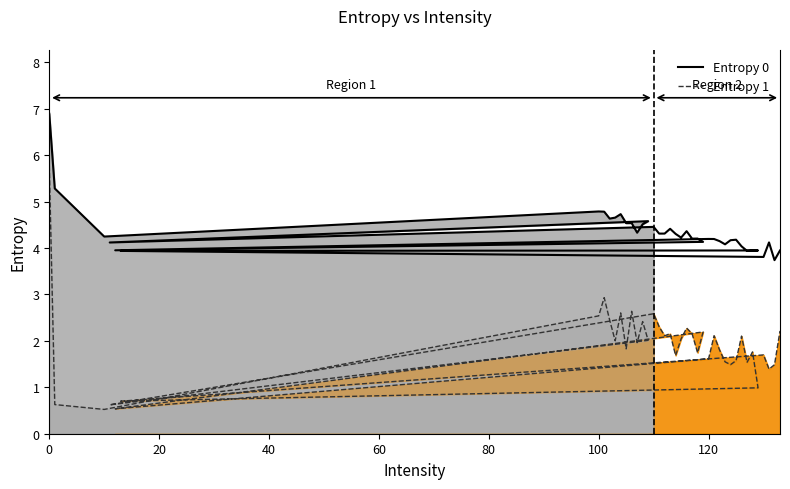

Reading left to right, transcribe all the data shown in this chart.

Entropy 0: 6.9	5.3	4.2	4.8	4.8	4.6	4.7	4.7	4.5	4.5	4.3	4.5	4.6	4.1	4.5	4.3	4.3	4.4	4.3	4.2	4.4	4.2	4.2	4.1	3.9	4.2	4.2	4.1	4.1	4.2	4.2	4.0	3.9	3.9	3.9	3.9	3.8	4.1	3.7	3.9
Entropy 1: 5.8	0.6	0.5	2.5	2.9	2.4	2.0	2.6	1.8	2.6	2.0	2.4	2.0	0.6	2.6	2.3	2.1	2.2	1.7	2.0	2.3	2.2	1.7	2.2	0.5	1.6	2.1	1.8	1.5	1.5	1.6	2.1	1.5	1.8	1.0	0.7	1.7	1.4	1.5	2.2